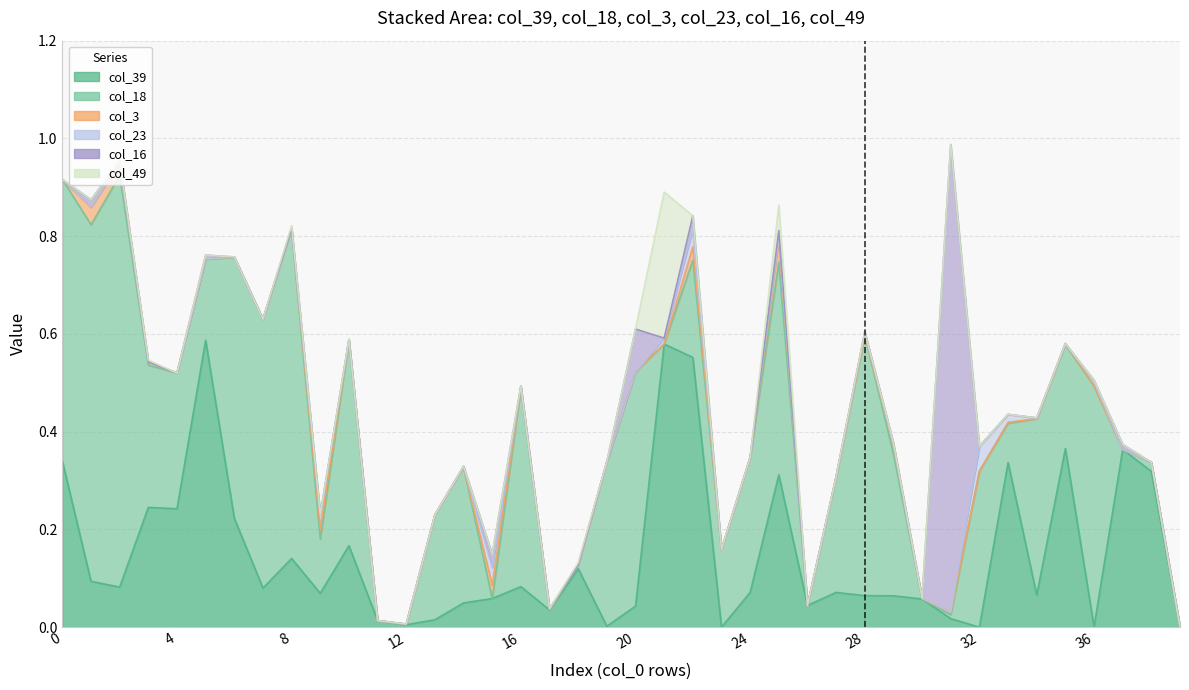

Between 16 and 28, which series saw the biggest shift?

col_18